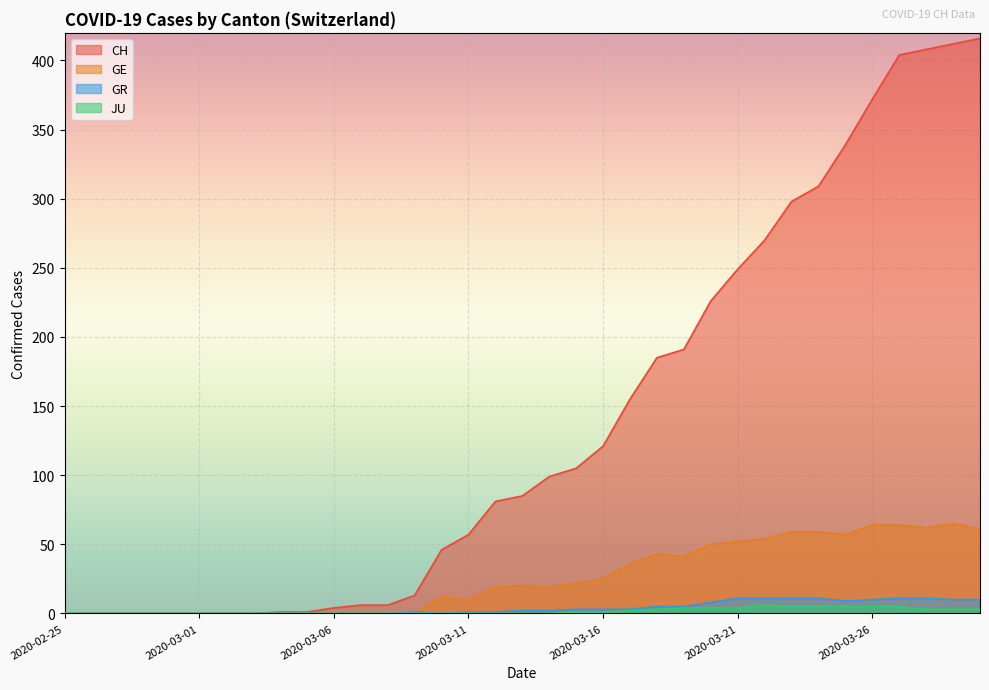

What position from the right is 2020-03-18?

13